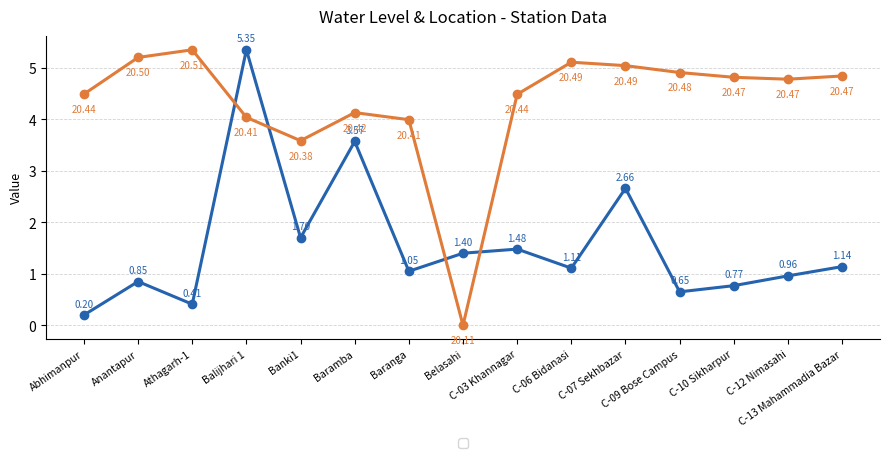

Count the number of categories in the chart.

15